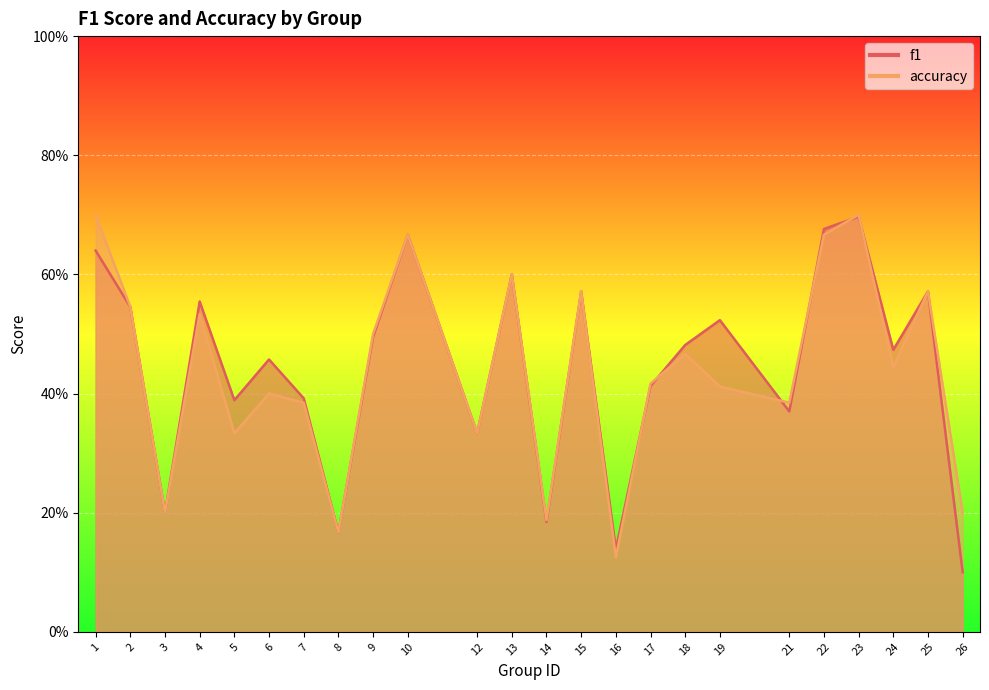

What is the difference between the maximum and second lowest values in the accuracy series?

0.5